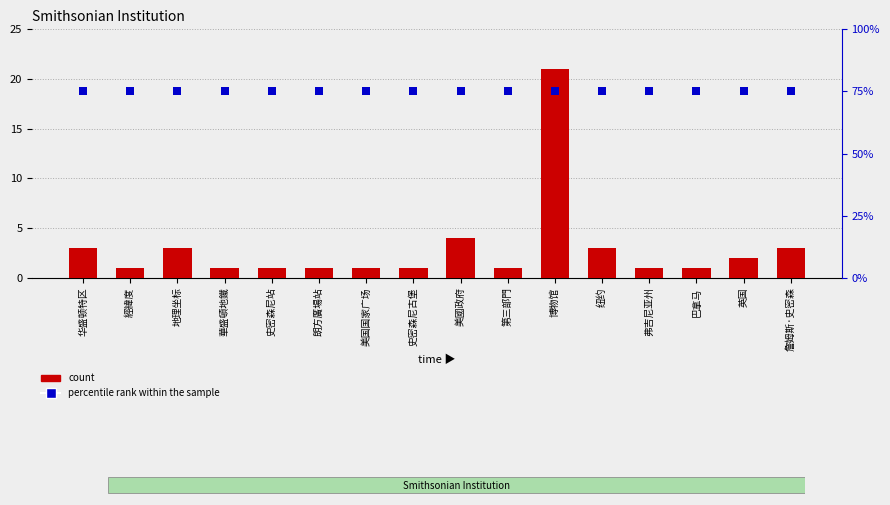

Is the value of percentile rank within the sample at 地理坐标 greater than the value of count at 華盛頓地鐵?

Yes